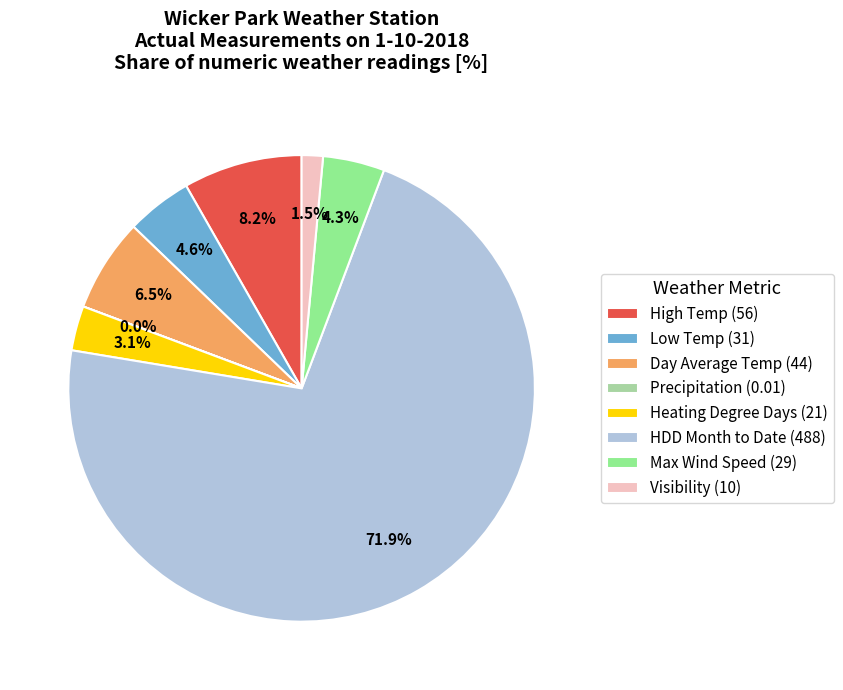

Is it true that Visibility is 13% of the pie?

False